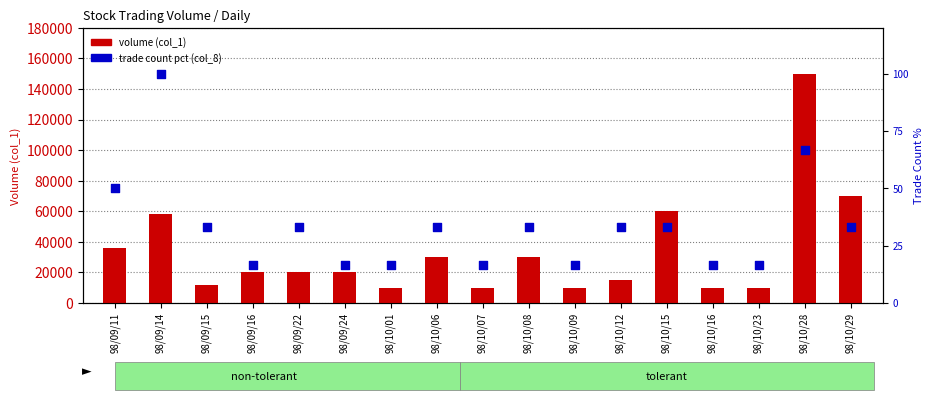

At which category is the sum across all series the highest?

98/10/28